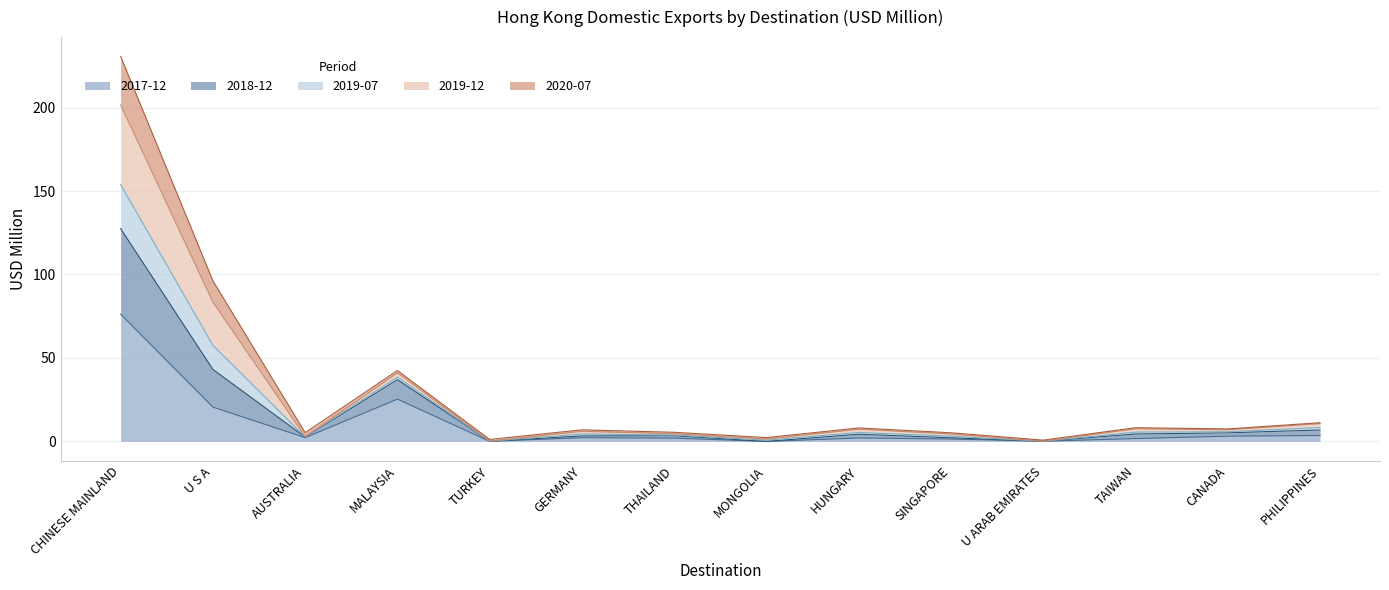

What is the maximum value for 2017-12?

76.2